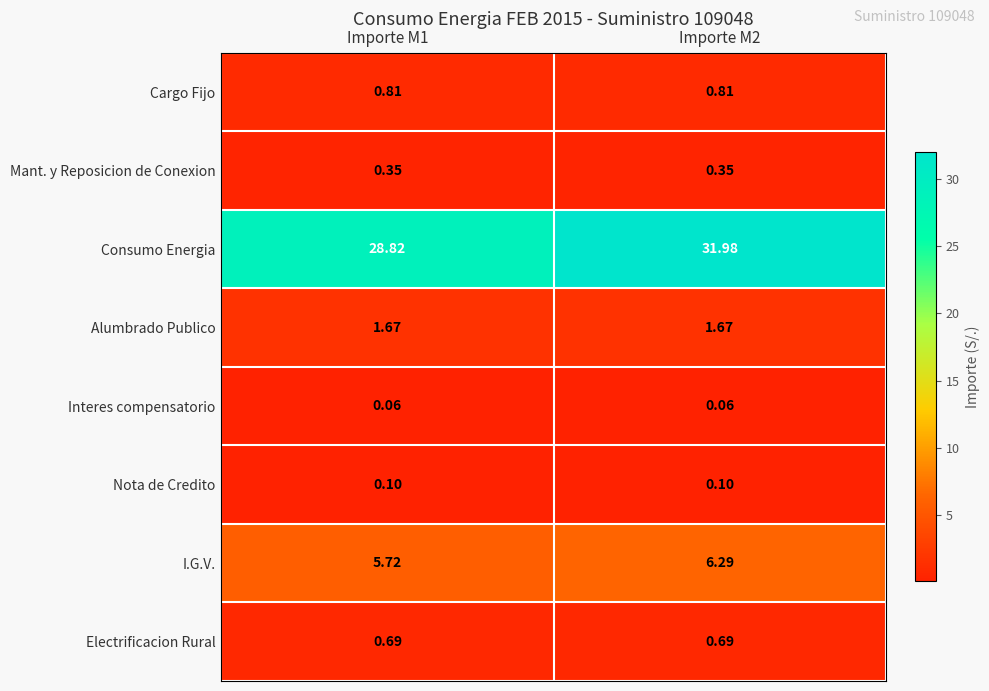

Rank the series by their maximum value, from lowest to highest.

Interes compensatorio, Nota de Credito, Mant. y Reposicion de Conexion, Electrificacion Rural, Cargo Fijo, Alumbrado Publico, I.G.V., Consumo Energia